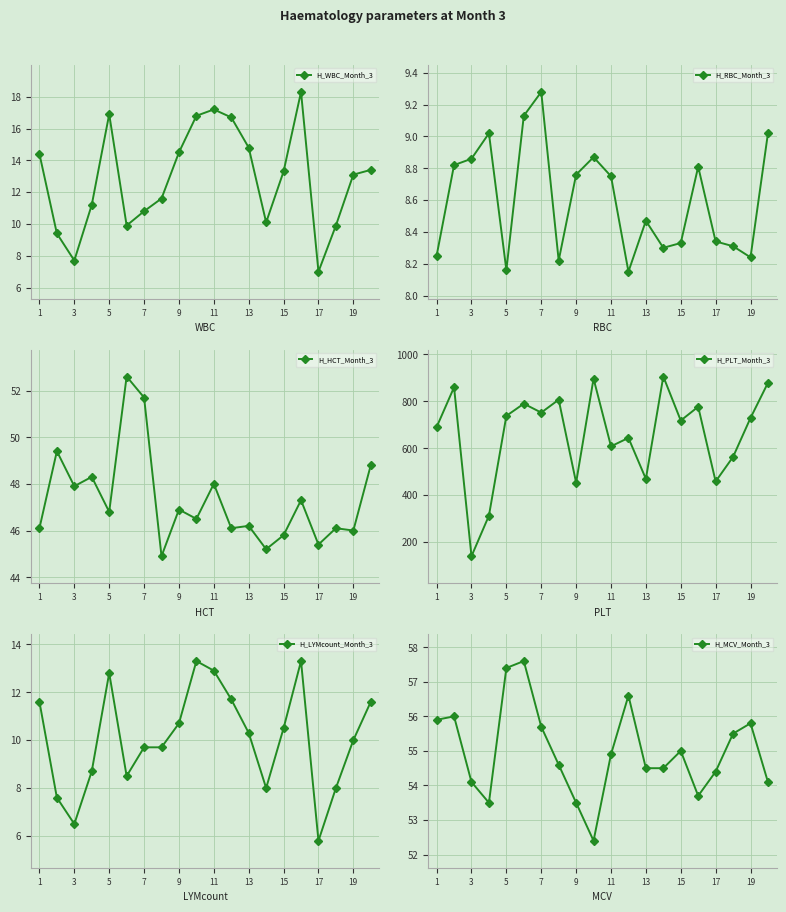

How many interior local peaks does the H_WBC_Month_3 series have?

3